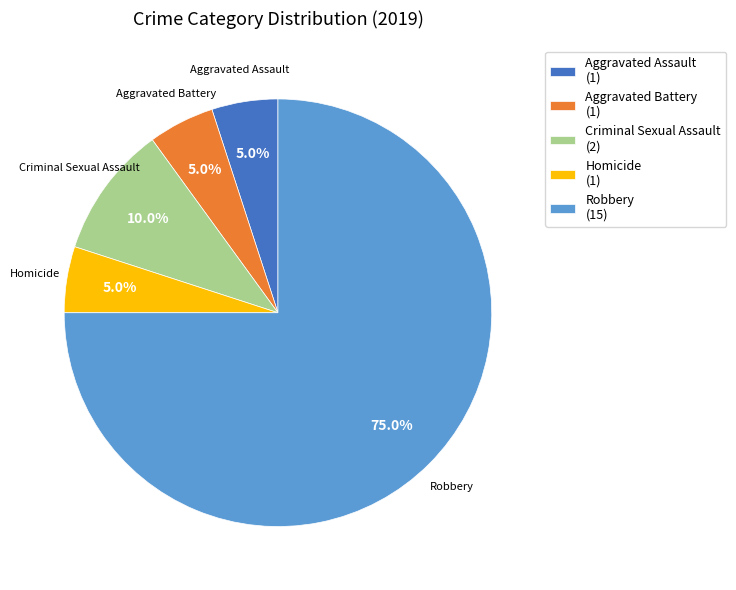

What is the total percentage of Robbery and Aggravated Battery?

80.0%